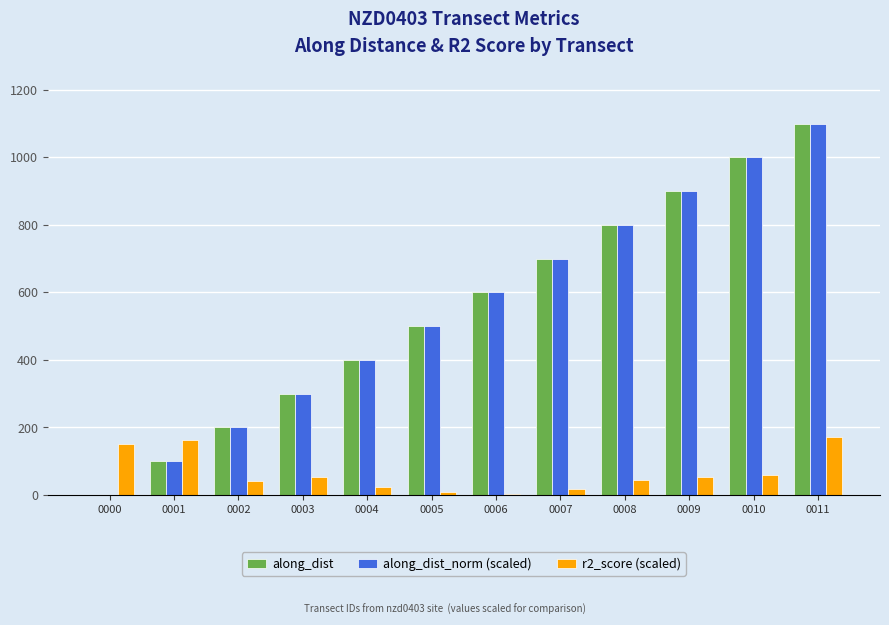

Is the value of along_dist at 0010 greater than the value of along_dist_norm (scaled) at 0006?

Yes